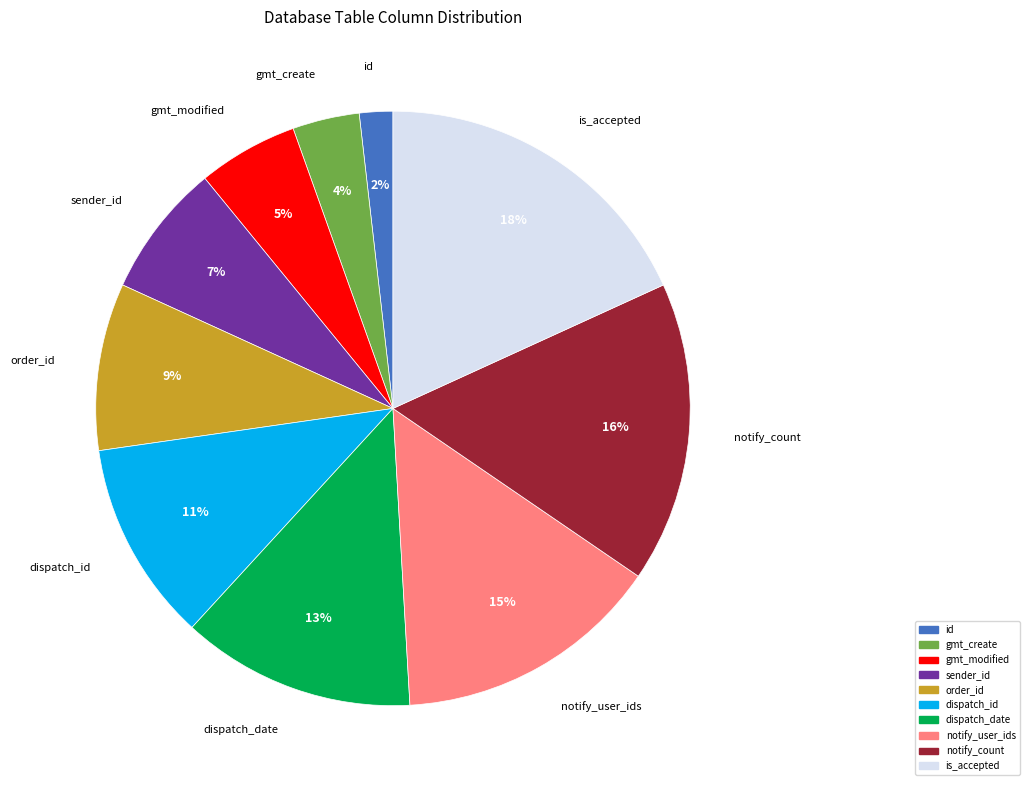

Which has a higher value, notify_user_ids or dispatch_date?

notify_user_ids